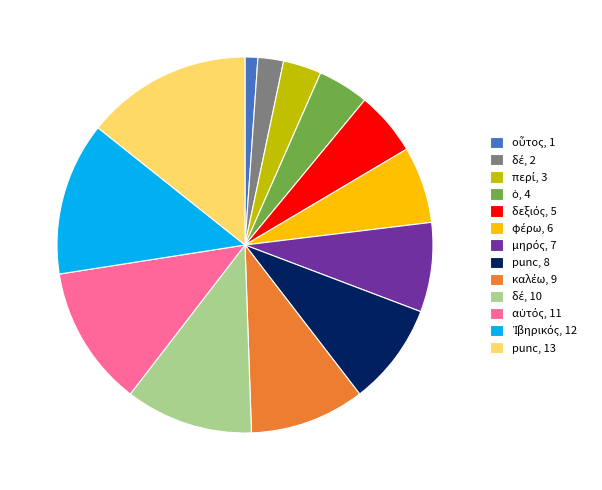

What is the largest slice in the pie chart?

punc, 13